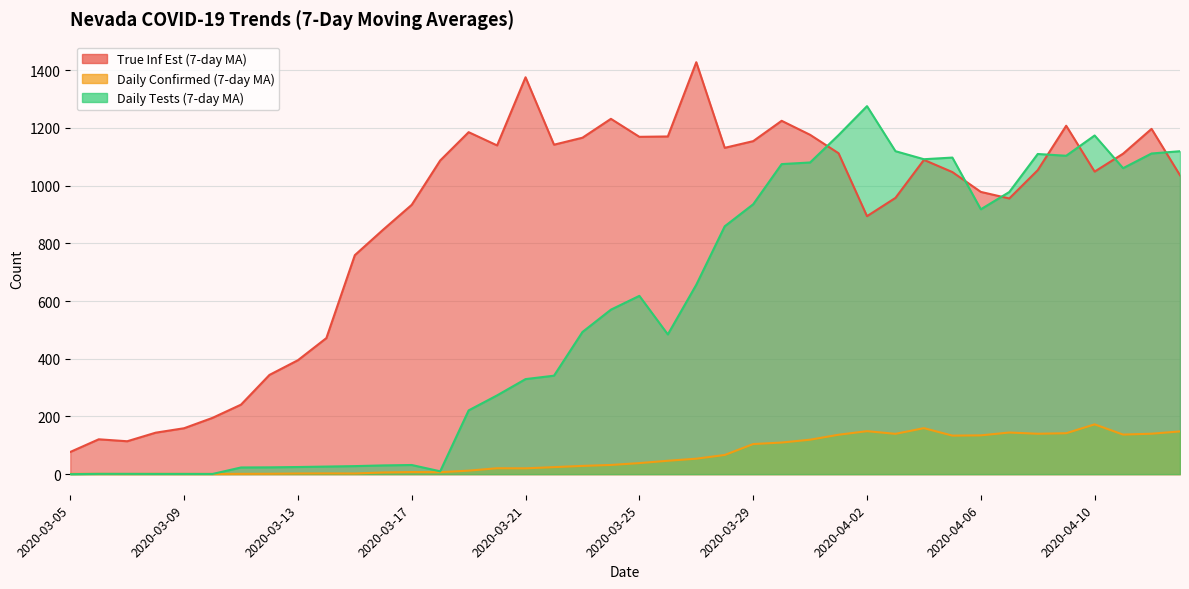

Where is the first local minimum for true_inf_est_7day_ma?

2020-03-07